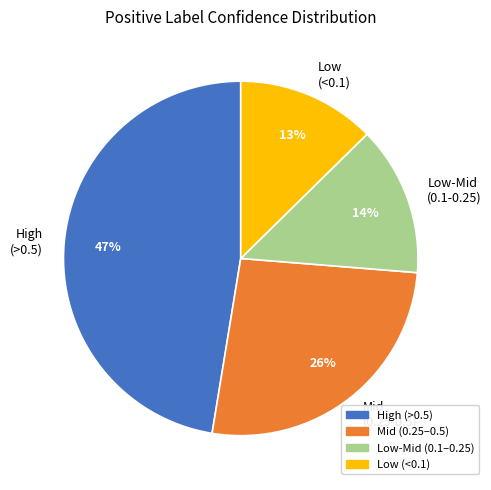

To the nearest percent, what is the average slice percentage?

25%